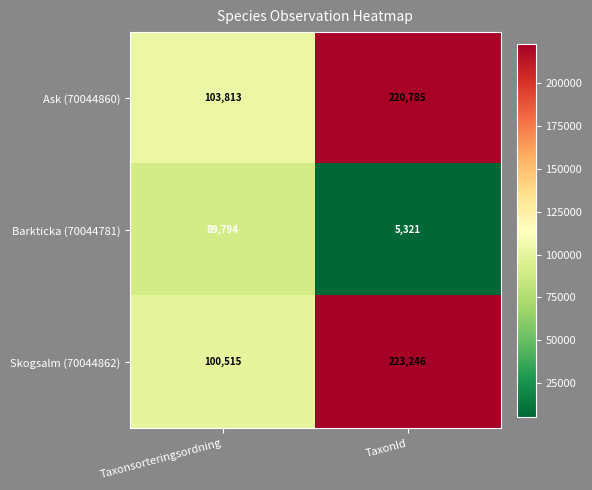

Rank the series at Taxonsorteringsordning from lowest to highest value.

Barkticka (70044781), Skogsalm (70044862), Ask (70044860)